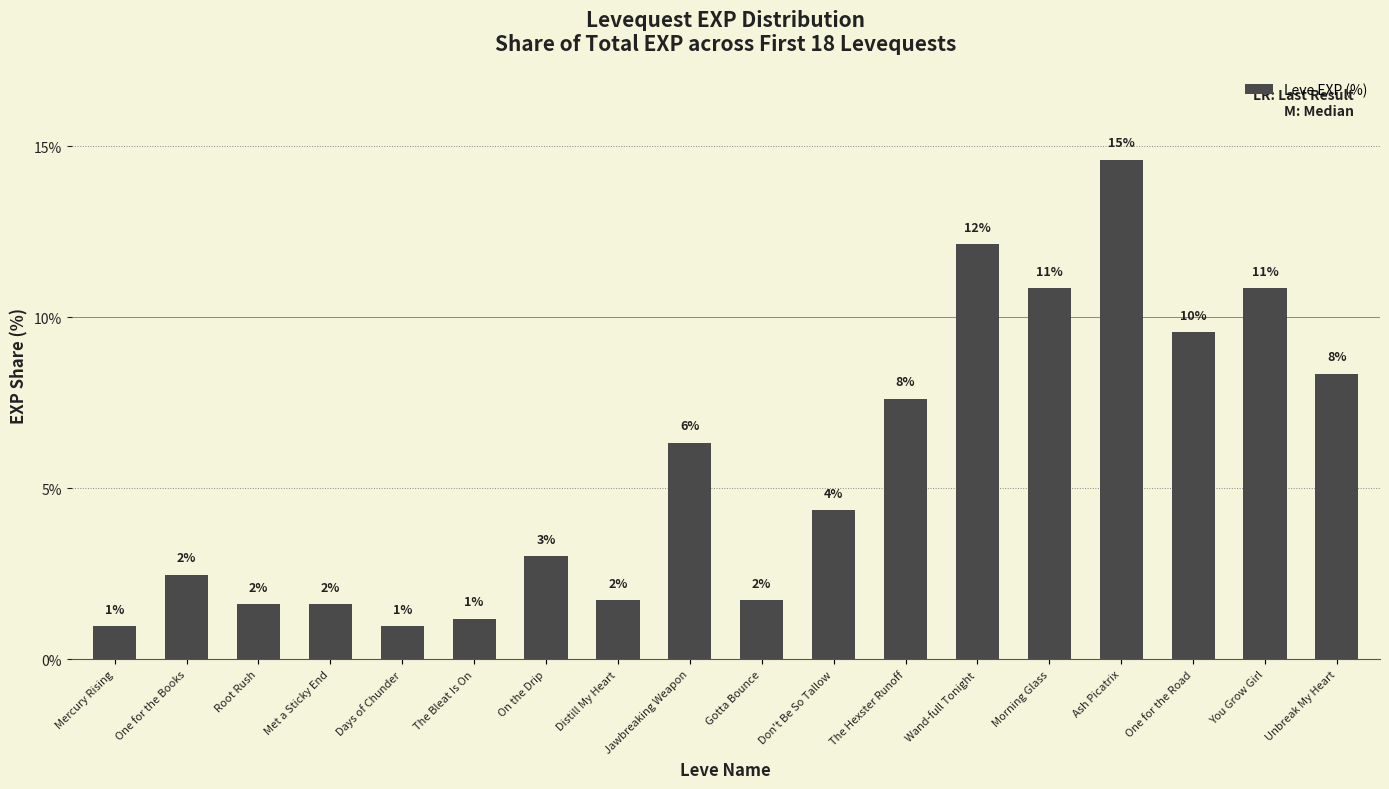

How many bars are there in total?

18